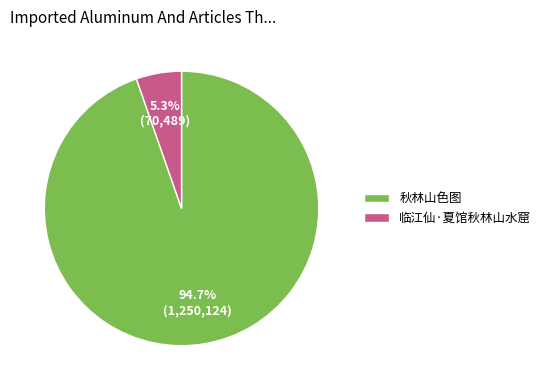

What percentage do 临江仙·夏馆秋林山水窟 and 秋林山色图 together represent?

100.0%